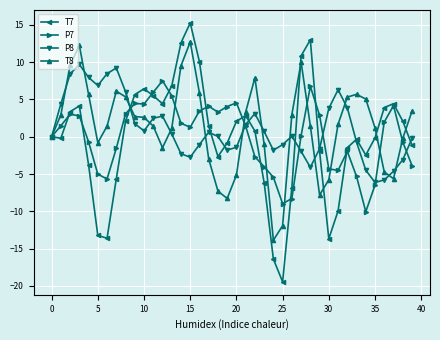

What is the maximum value for T8?

12.7